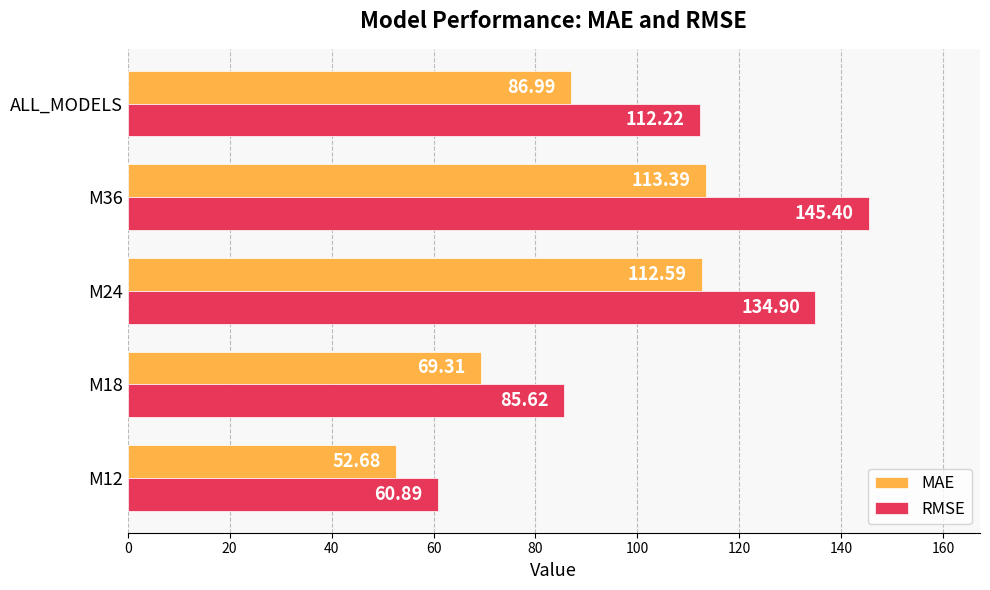

What is the difference between the maximum and minimum values in the MAE series?

60.7